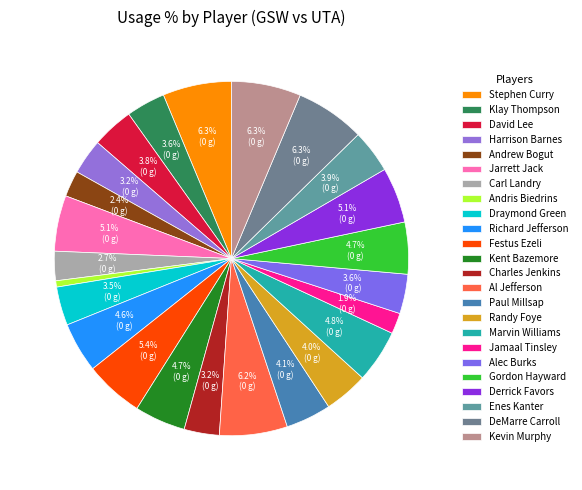

How many slices are in this pie chart?

24